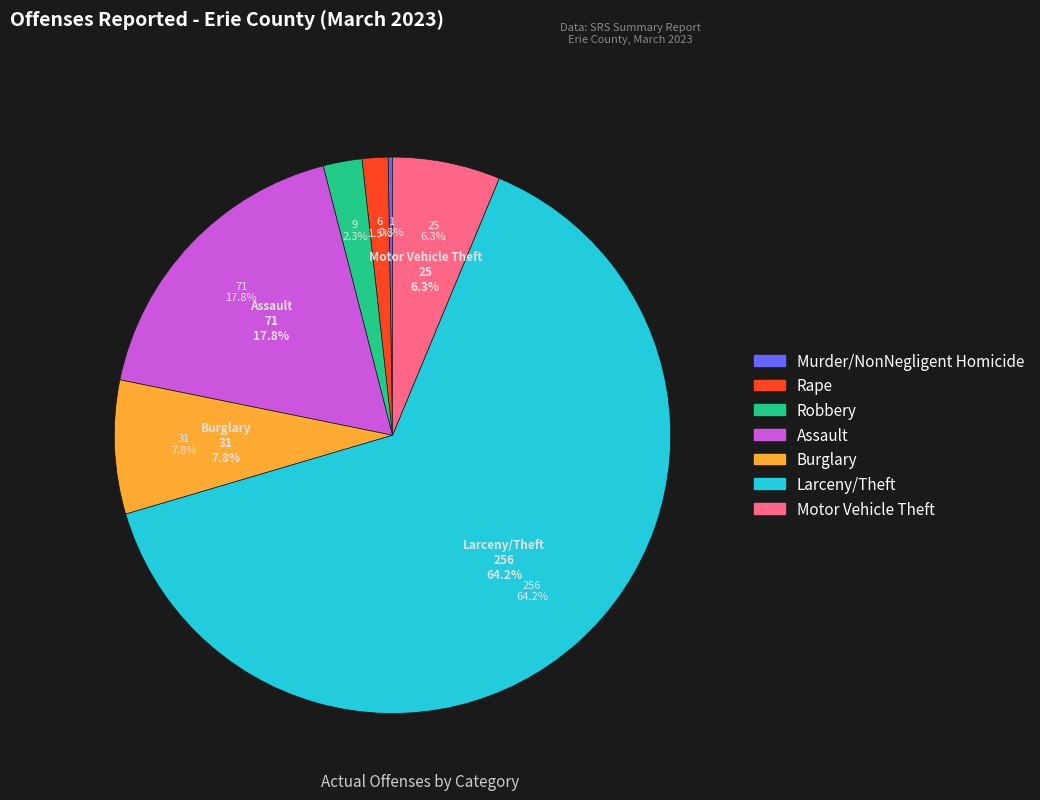

To the nearest percent, what is the average slice percentage?

14%